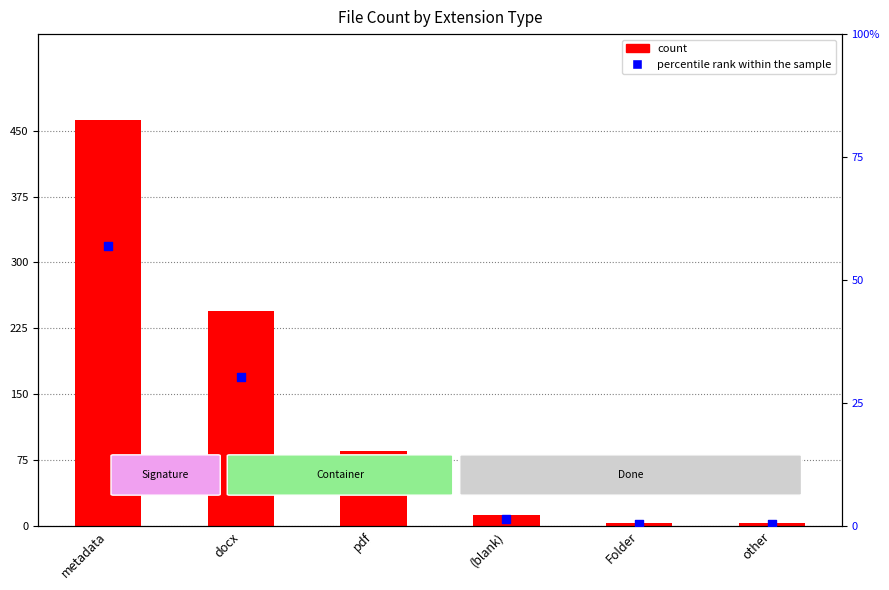

Which series has the largest Y range (max minus min)?

count